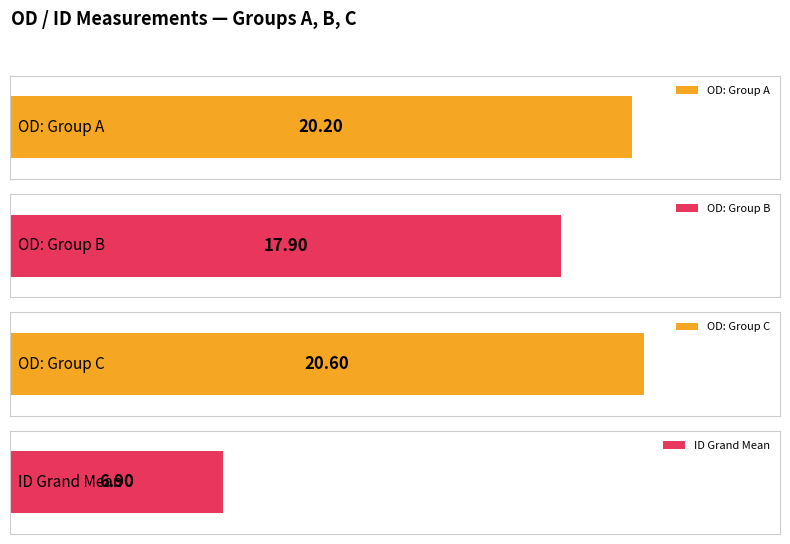

Rank the series at C from lowest to highest value.

ID, OD